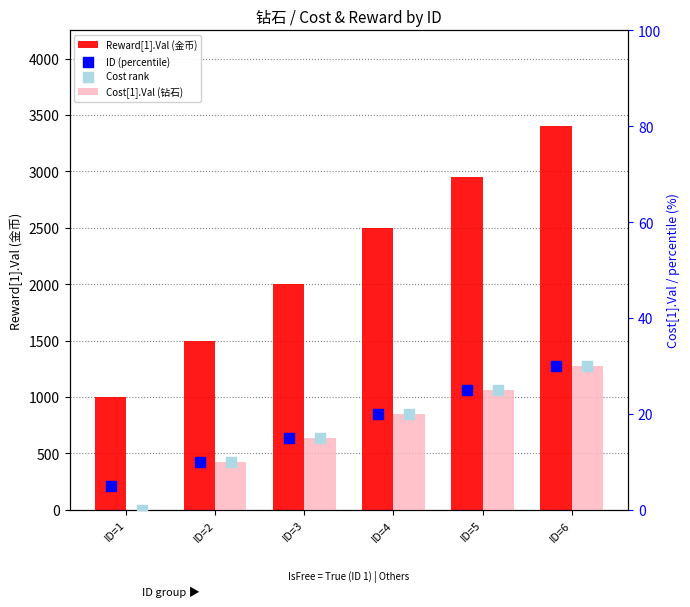

At which category is the sum across all series the highest?

ID=6